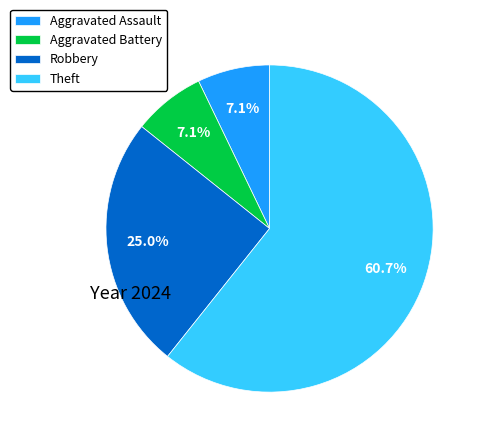

Approximately how many times larger is the value at Robbery compared to Aggravated Battery?

3.5